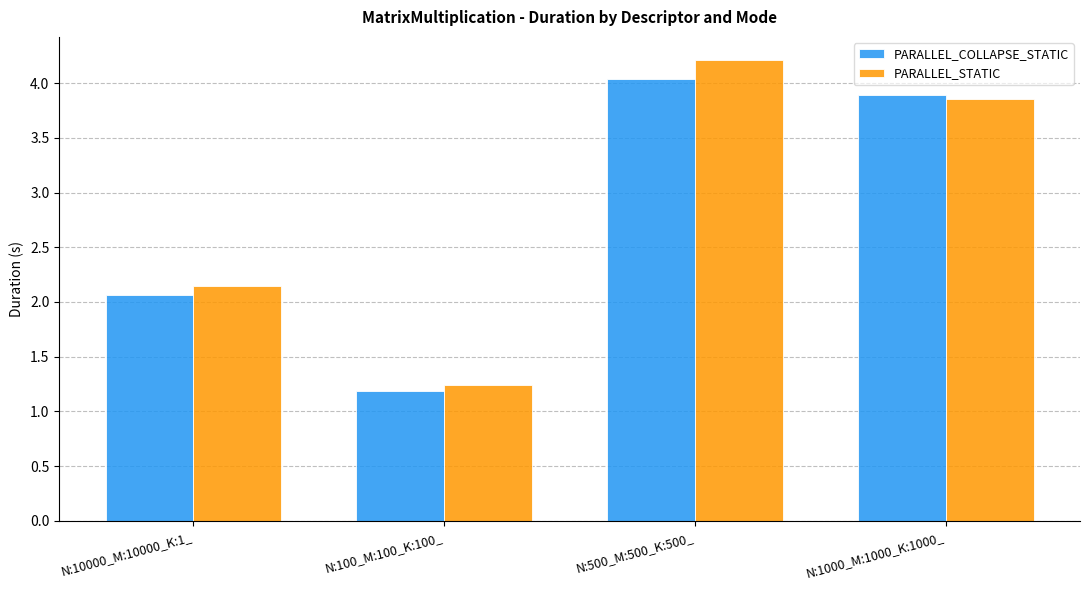

Rank the categories by PARALLEL_COLLAPSE_STATIC value from highest to lowest.

N:500_M:500_K:500_, N:1000_M:1000_K:1000_, N:10000_M:10000_K:1_, N:100_M:100_K:100_